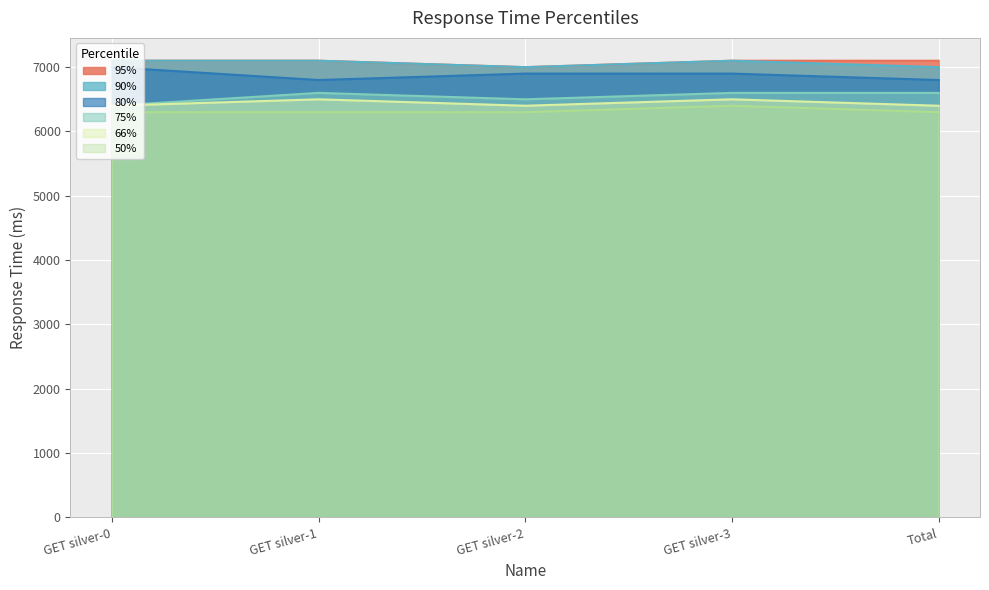

True or false: 80% and 50% intersect in this chart.

False